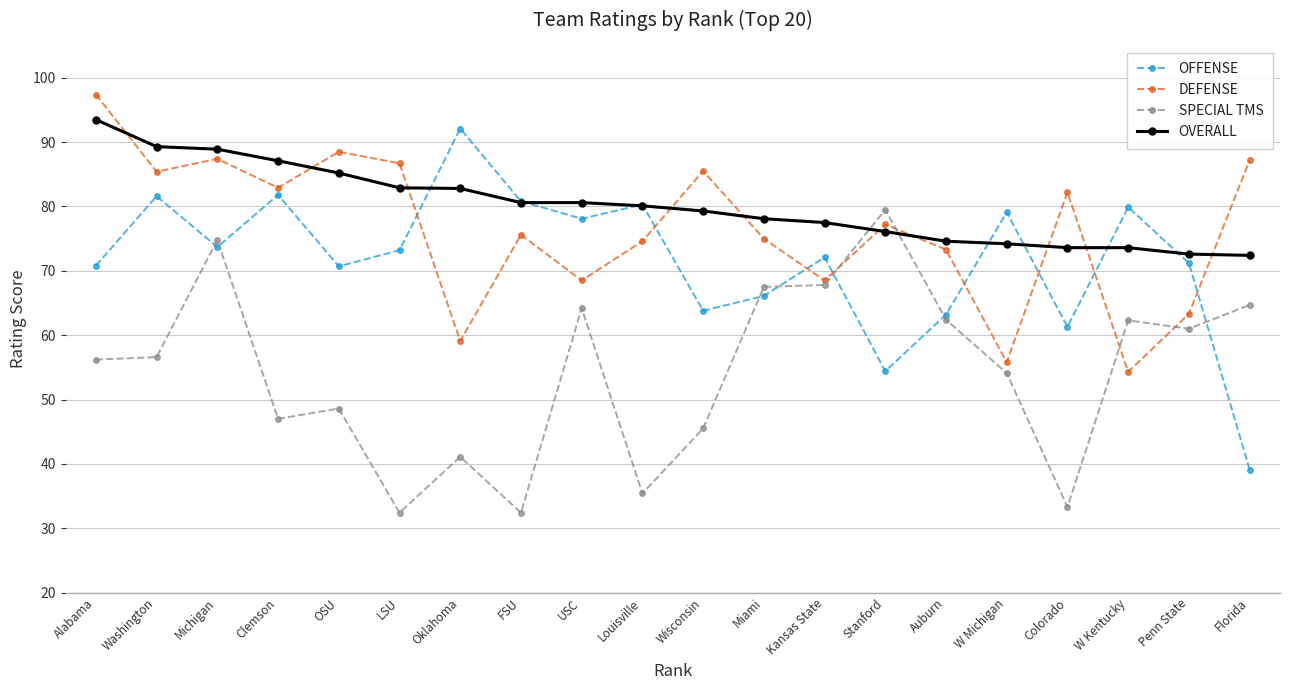

What is the spread (max minus min) of values at W Kentucky?

25.6